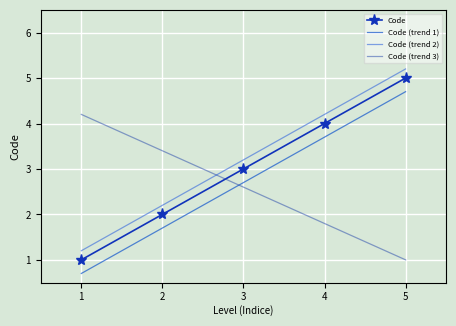

What is the greatest value displayed?

5.2